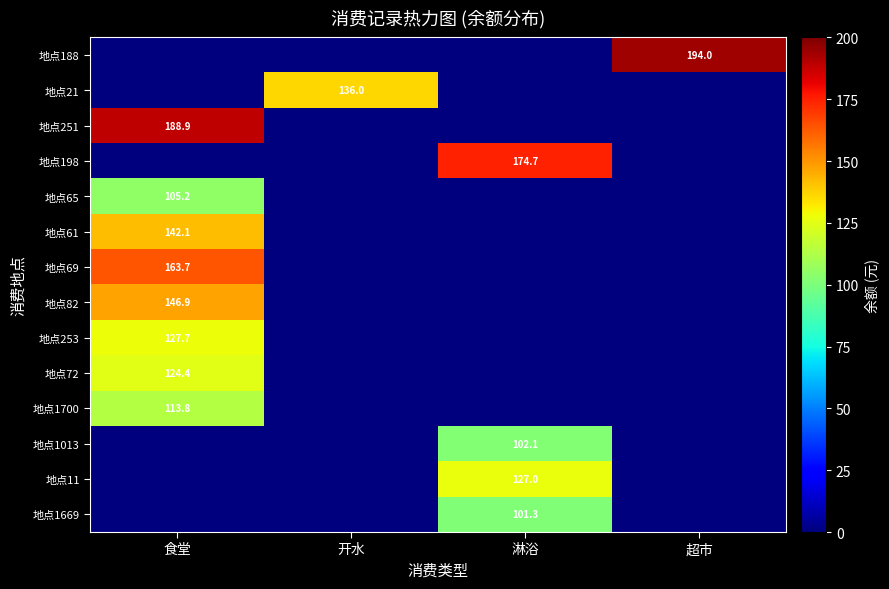

Is it true that 地点69 equals 163.7 at 食堂?

True